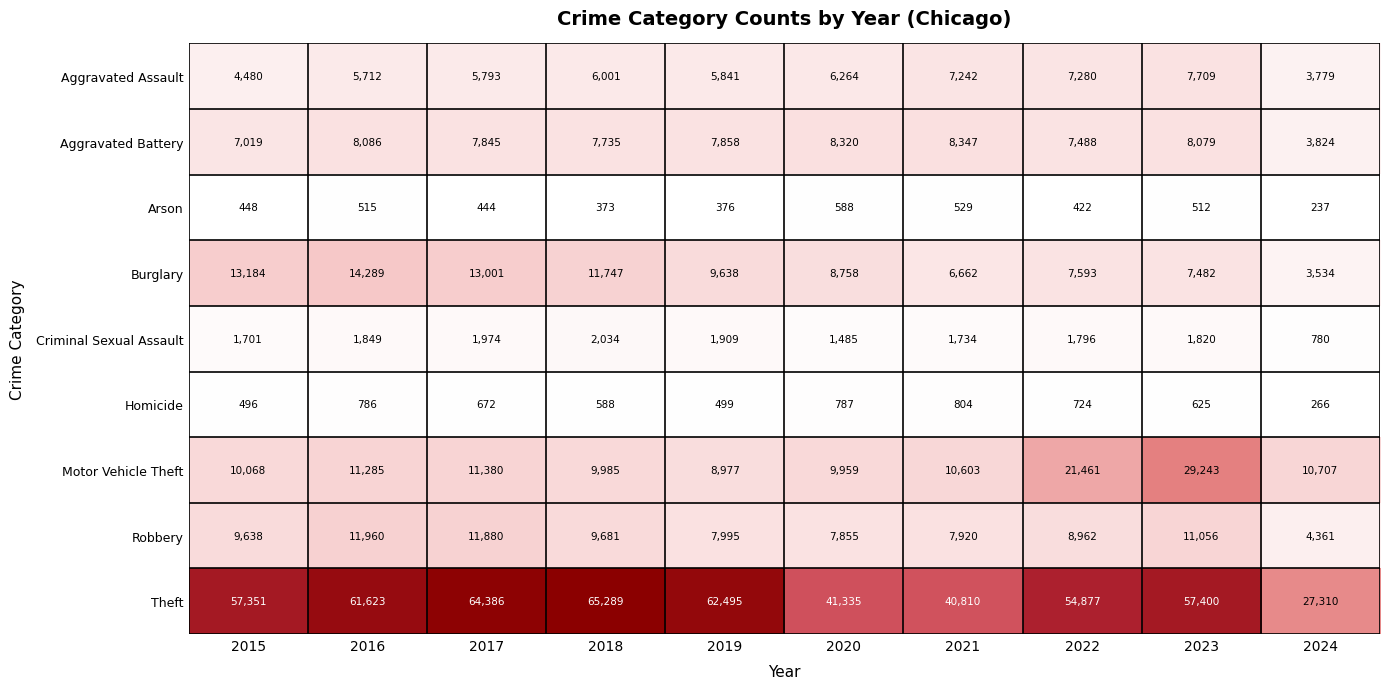

At how many categories does at least one series exceed 45204?

7